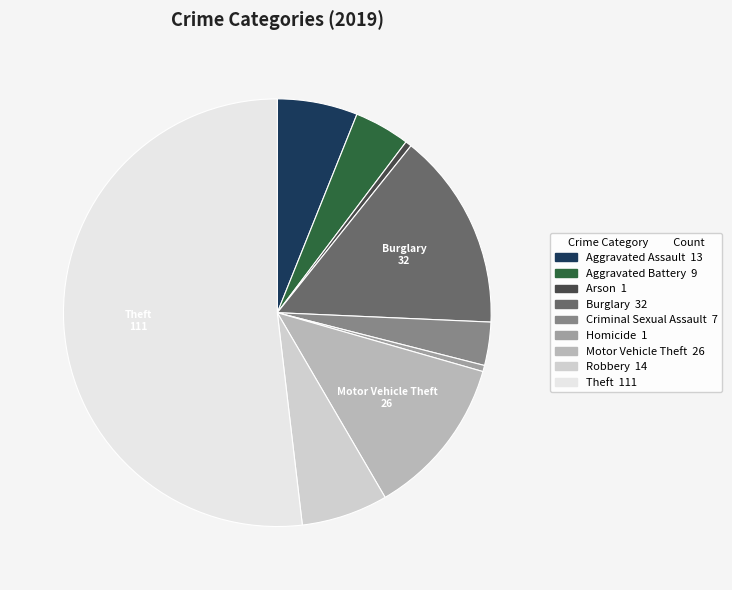

Is there any slice that represents more than half of the pie?

Yes